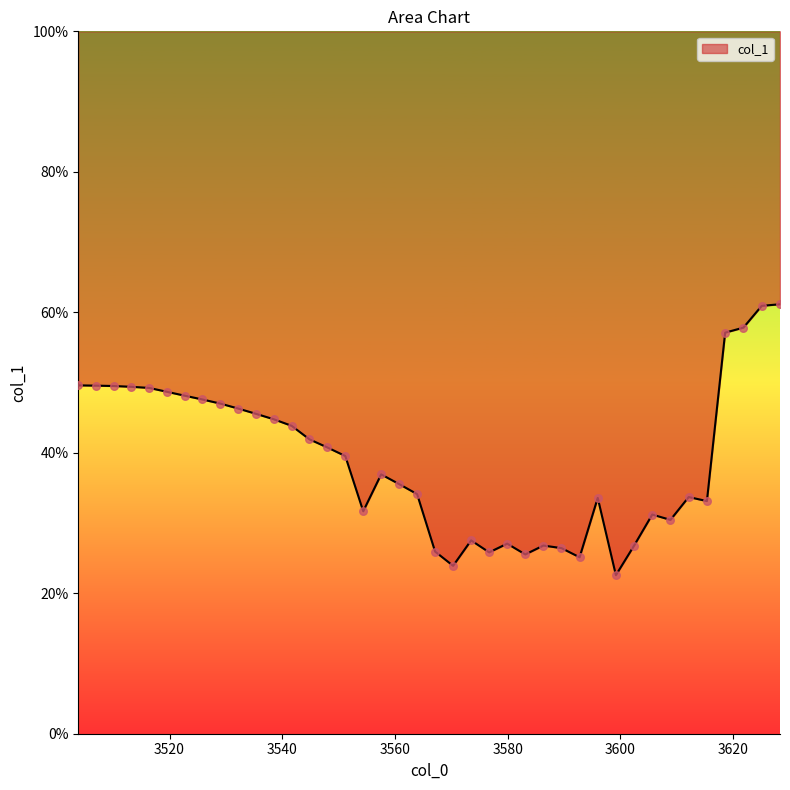

Between 3541.6570194127466 and 3628.3375605763263, which is larger?

3628.3375605763263